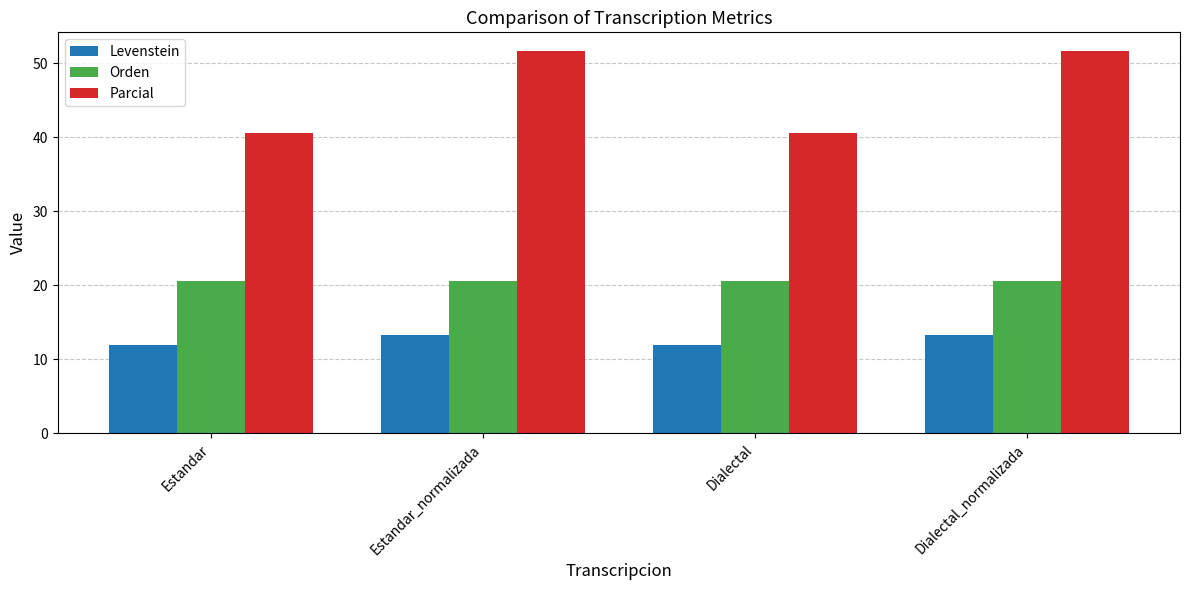

Which series has the largest range (max minus min)?

Parcial